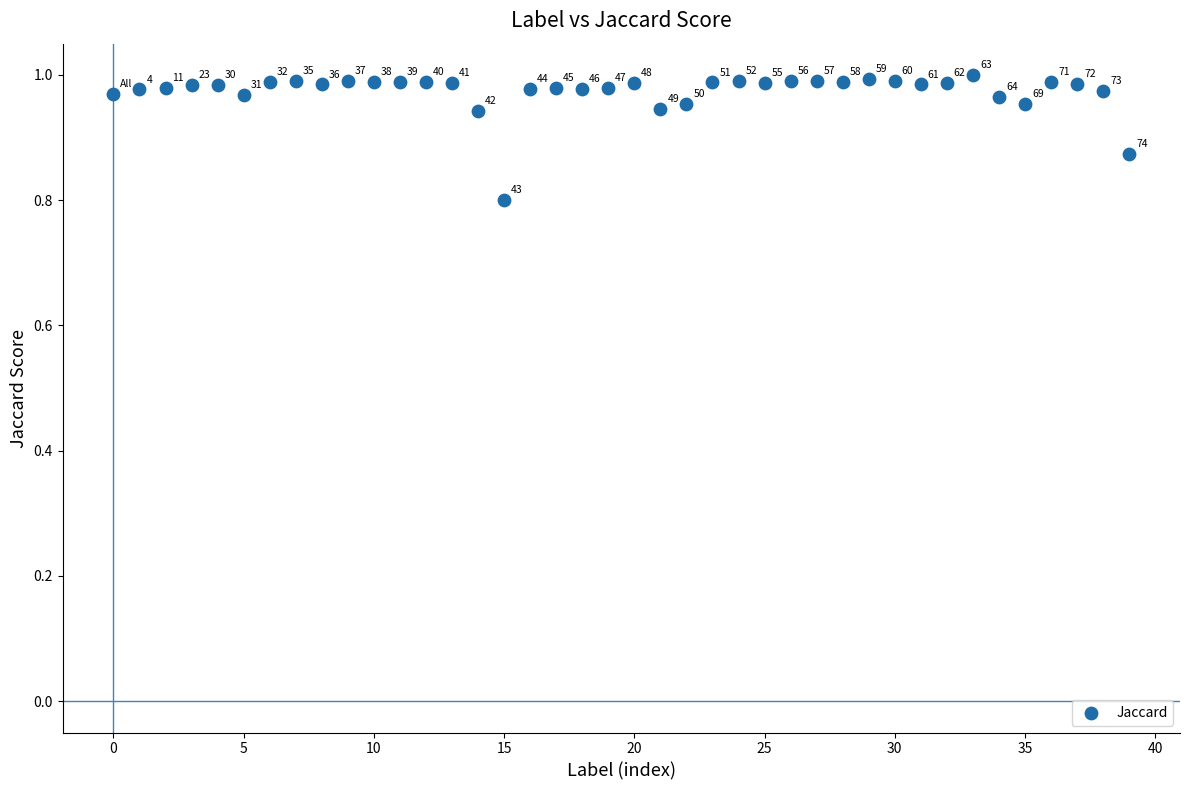

What Y value in the scatter plot is closest to 0?

0.8